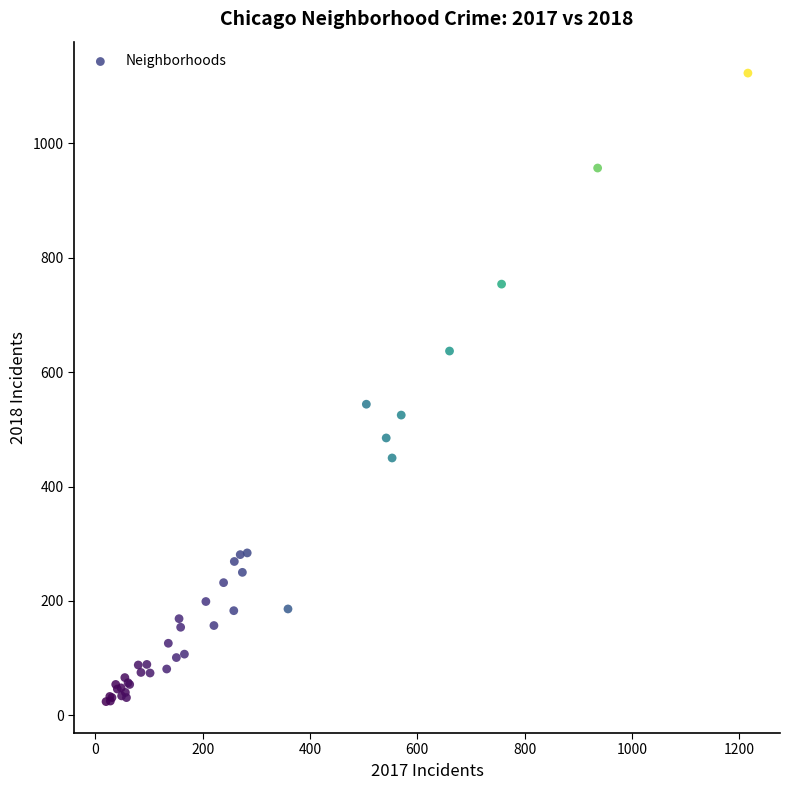

What Y value in the scatter plot is closest to 573?

544